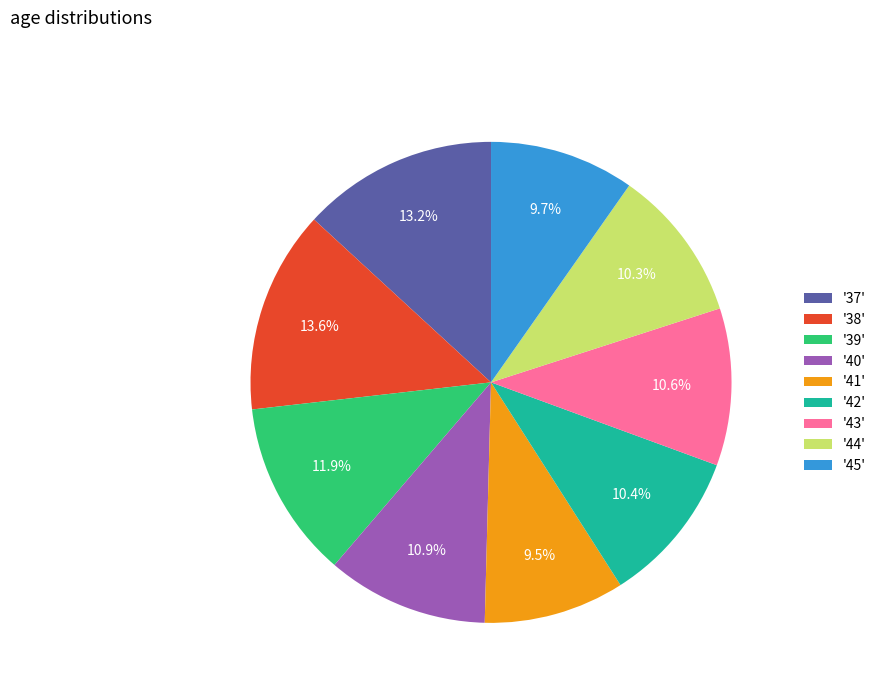

What is the ratio of the value at '39' to the value at '43'?

1.1